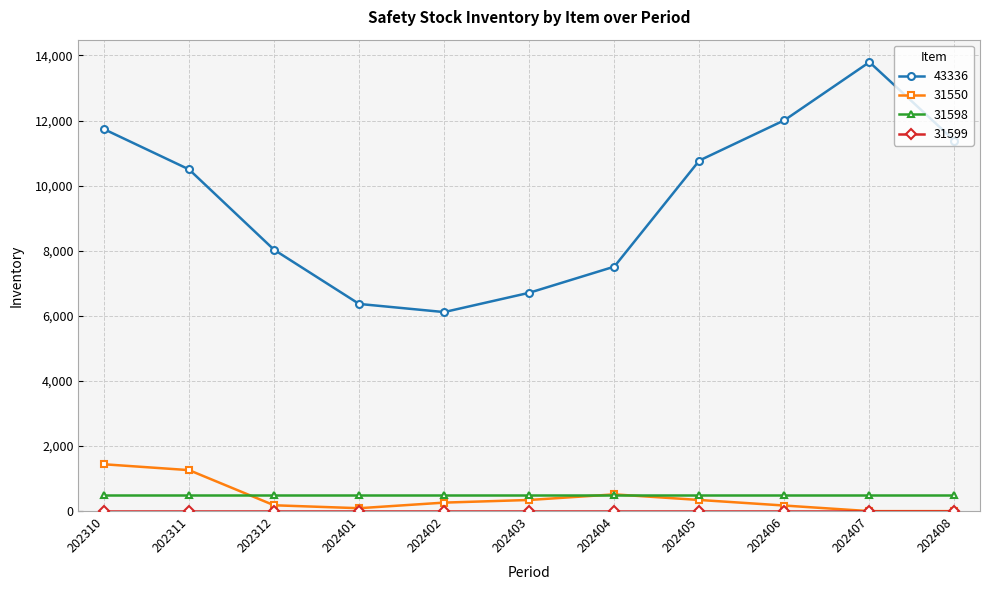

True or false: 43336 and 31598 intersect in this chart.

False